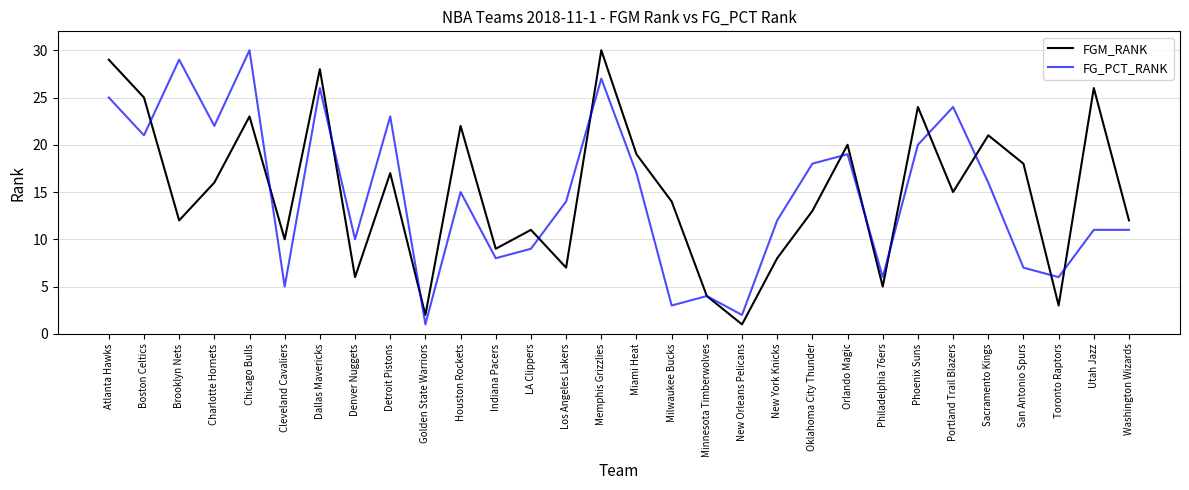

Is this an area chart (filled region under the line)?

No